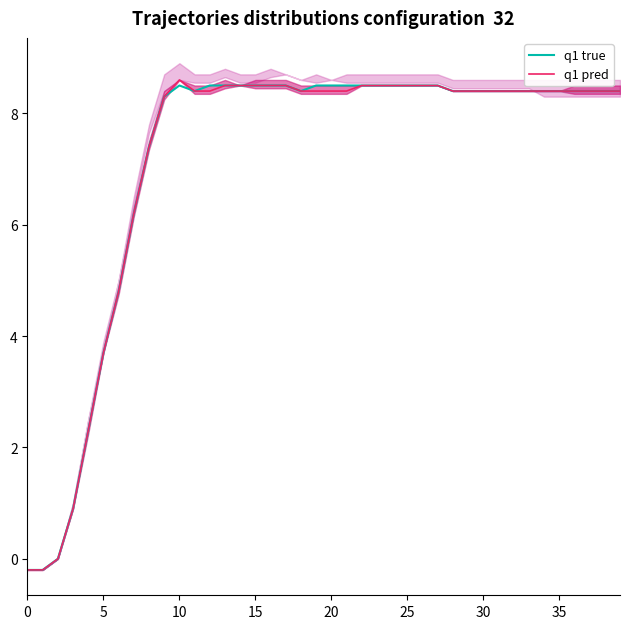

What is the smallest value displayed?

-0.2